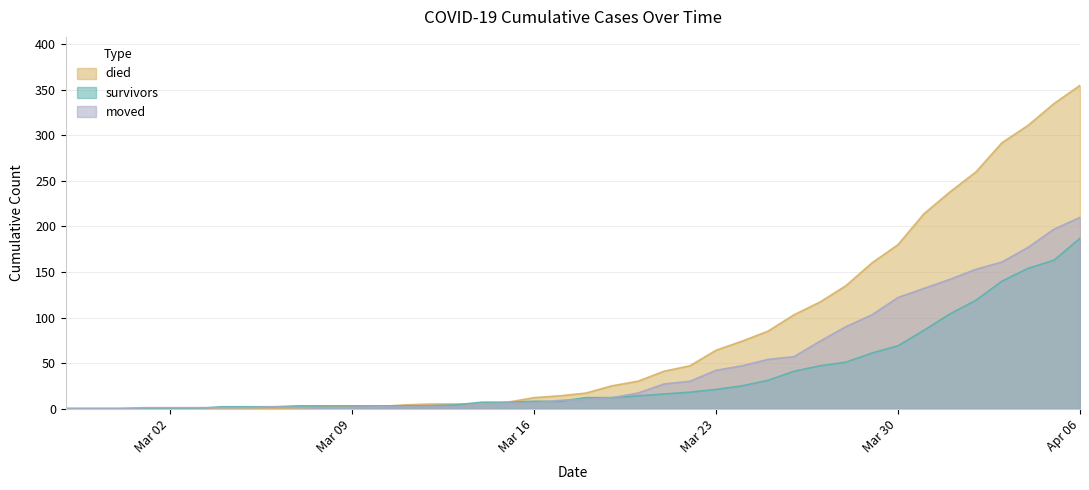

How many times do survivors and died cross each other?

2